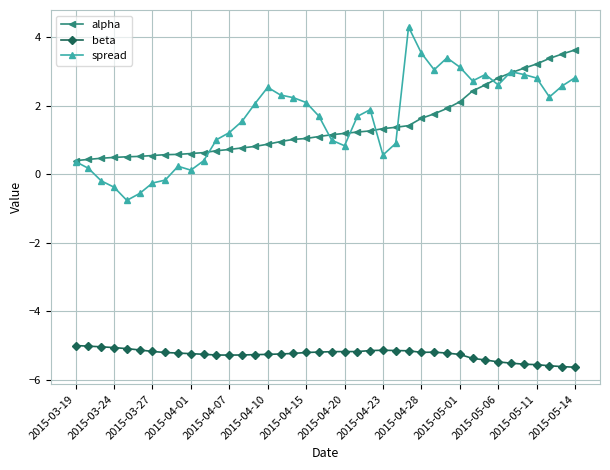

What are all the series names shown in the legend?

alpha, beta, spread